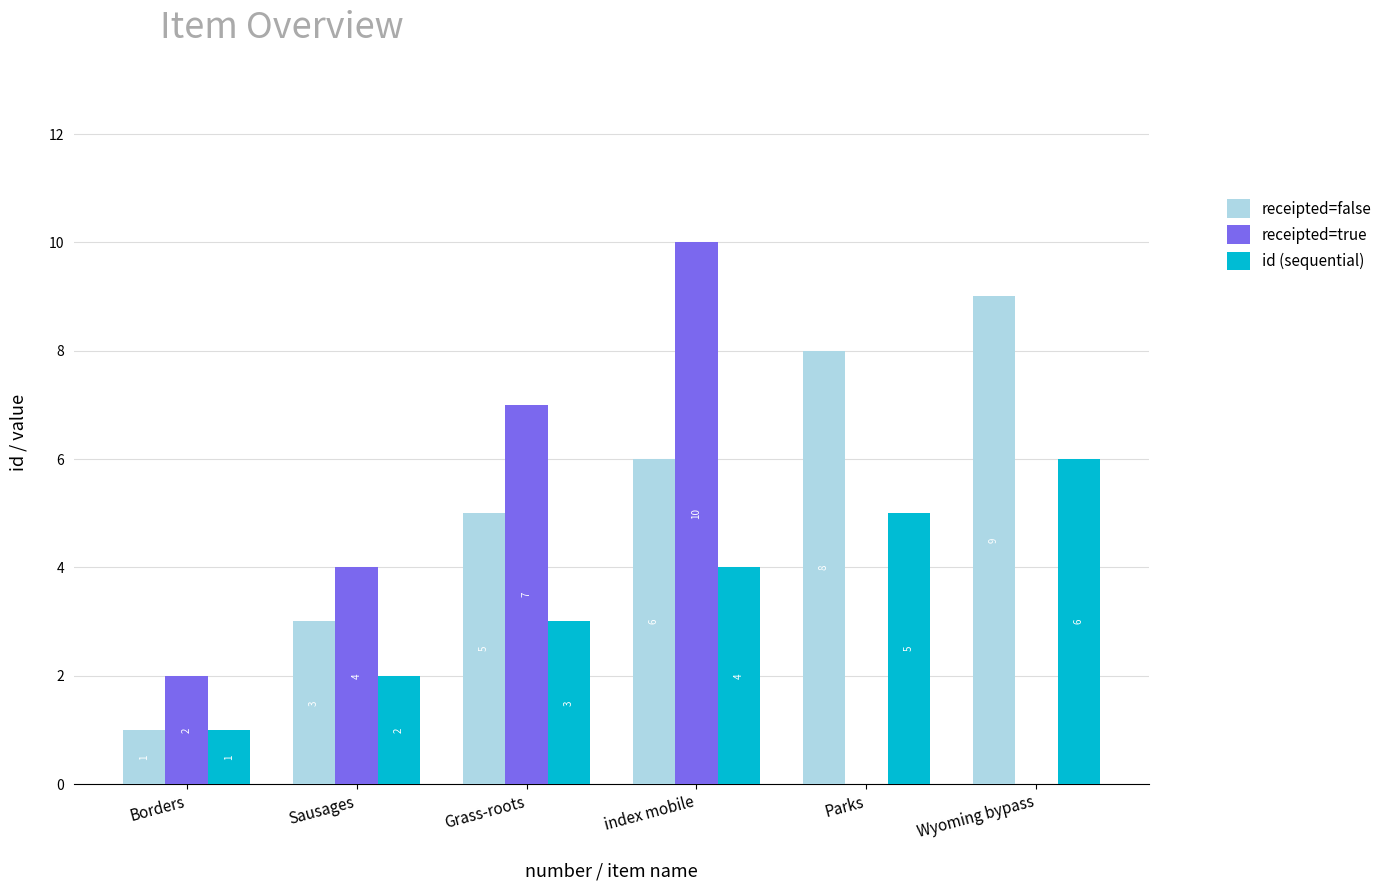

Between Sausages and Grass-roots, which series saw the biggest shift?

receipted=true